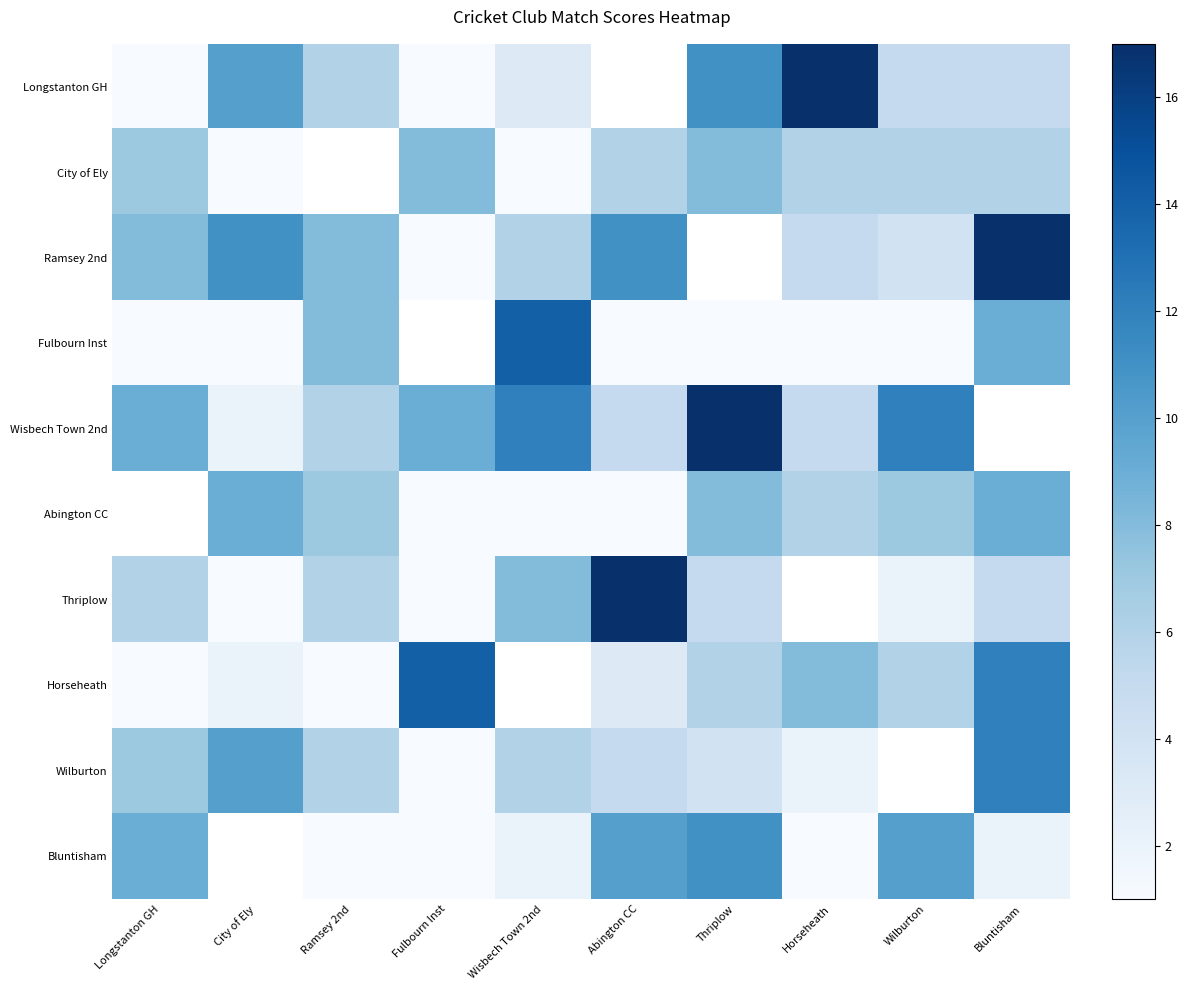

The Fulbourn Inst series shows 1.0 at City of Ely. True or false?

True